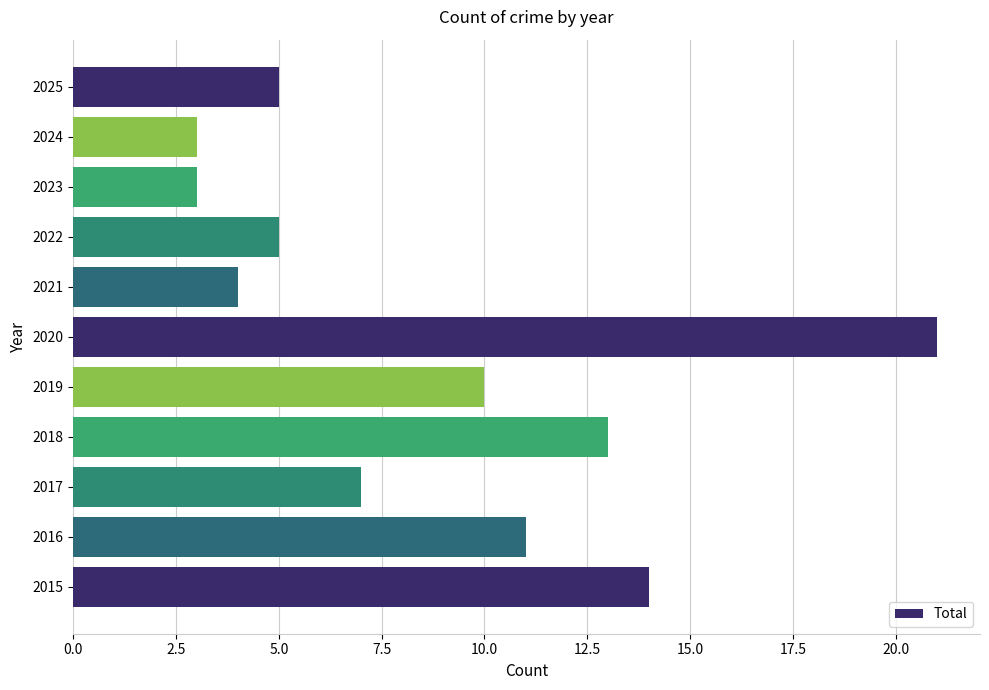

Approximately how many times larger is the value at 2015 compared to 2022?

2.8